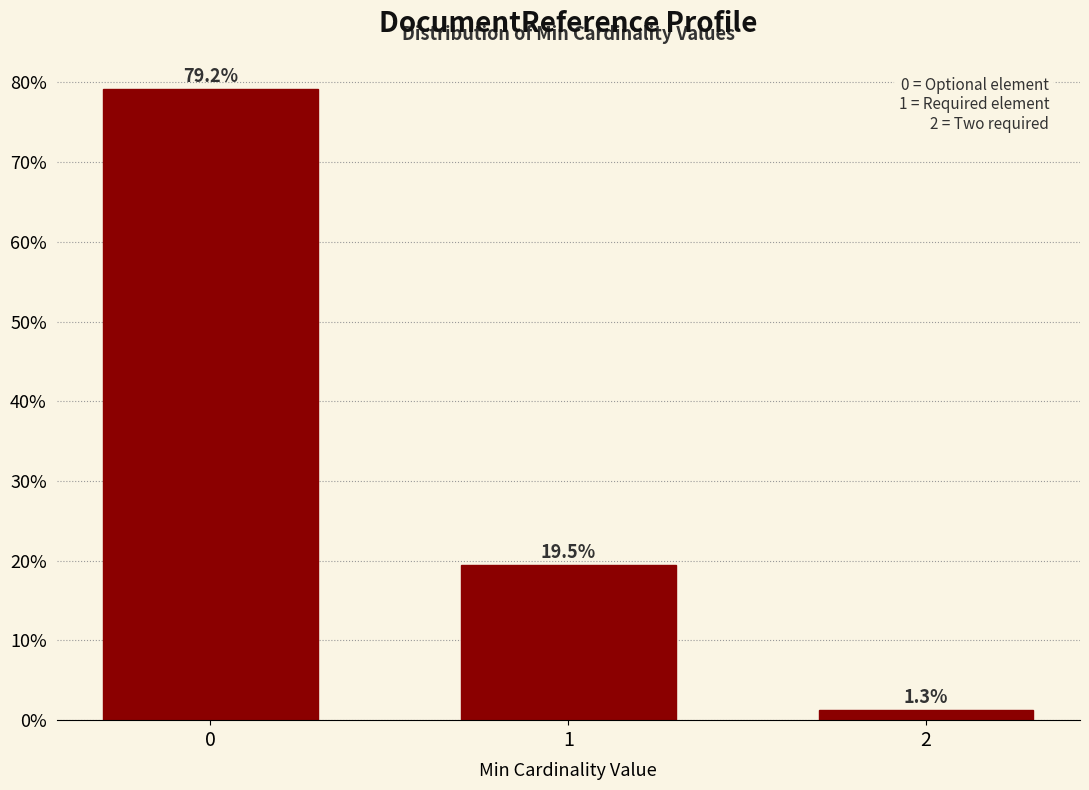

Reading left to right, transcribe all the data shown in this chart.

79.2	19.5	1.3